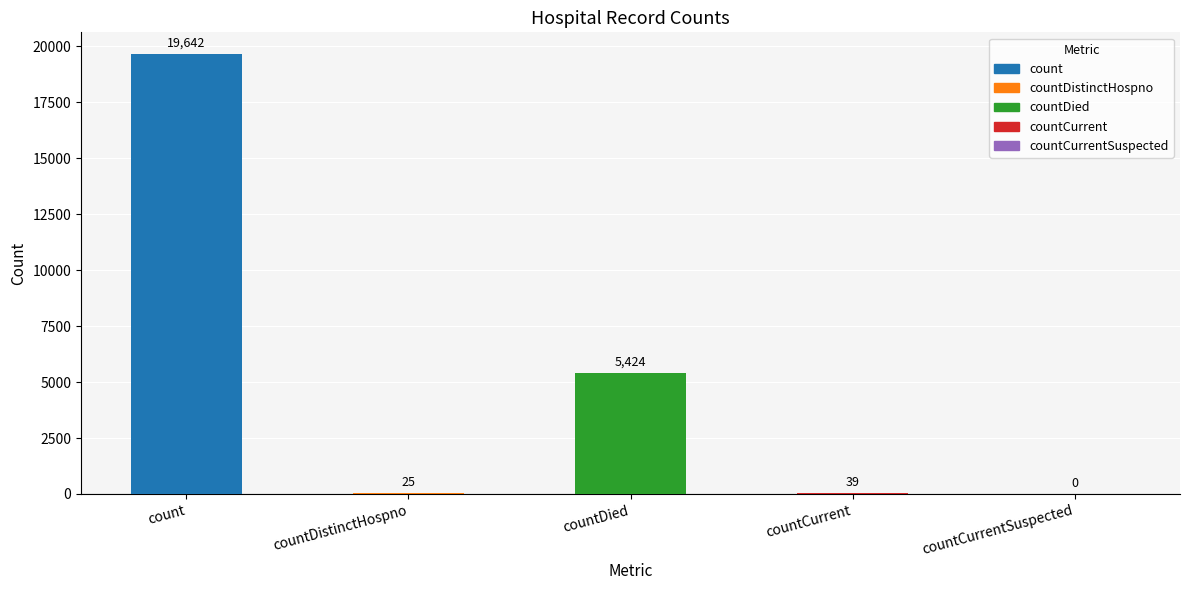

What is the change in value from countDied to countCurrentSuspected?

-5424